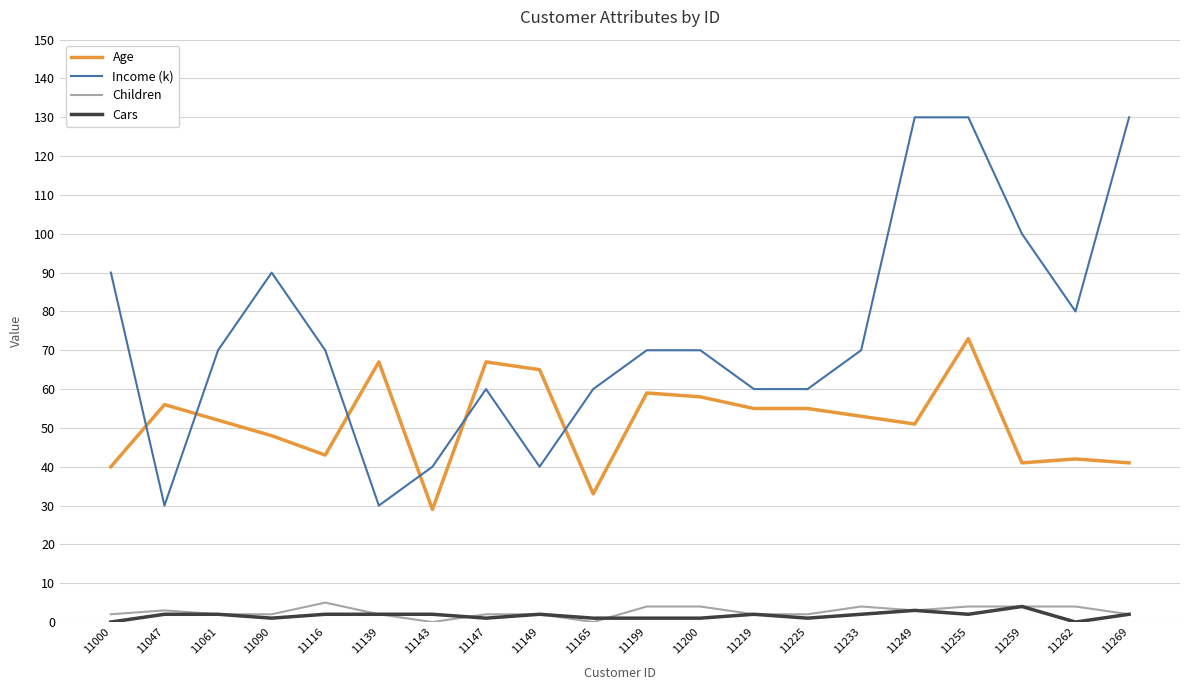

What is the lowest value of the Age series?

29